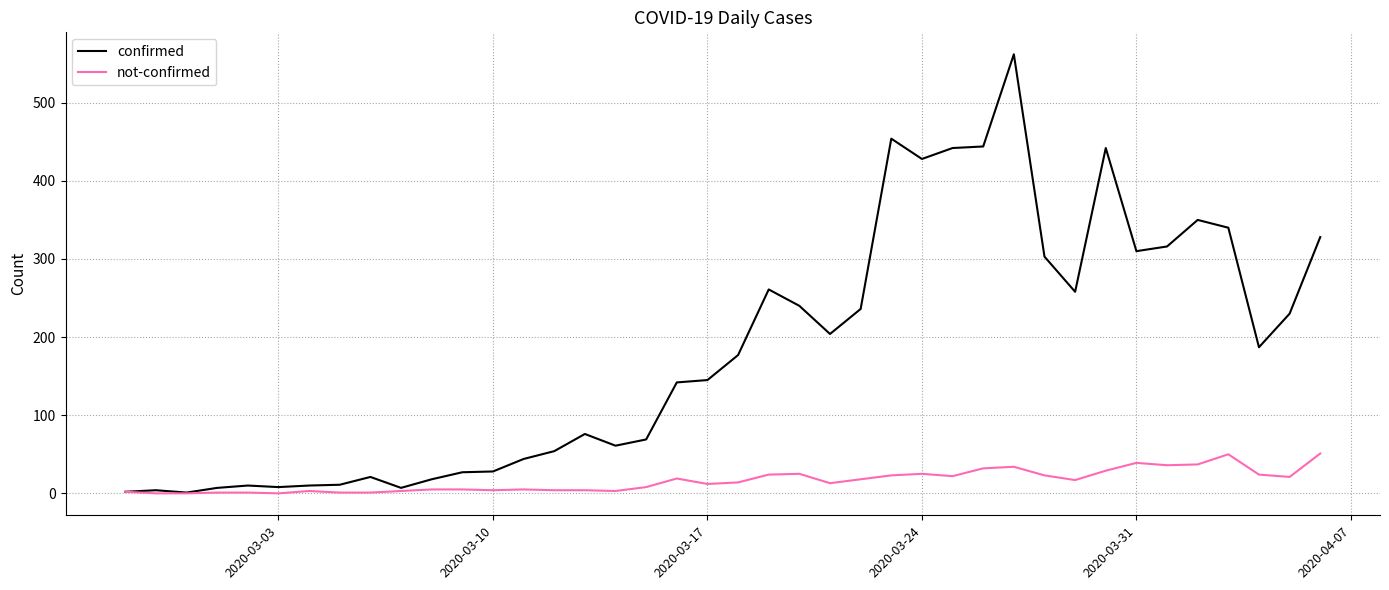

What is the maximum value shown in the chart?

562